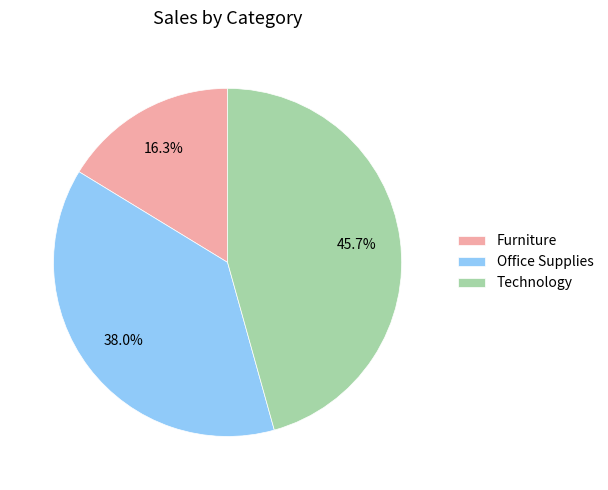

What percentage is the Furniture slice, to the nearest percent?

16%